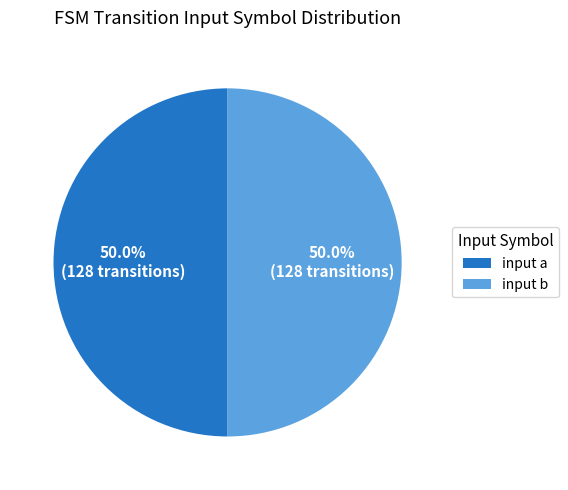

How many segments does this pie chart have?

2